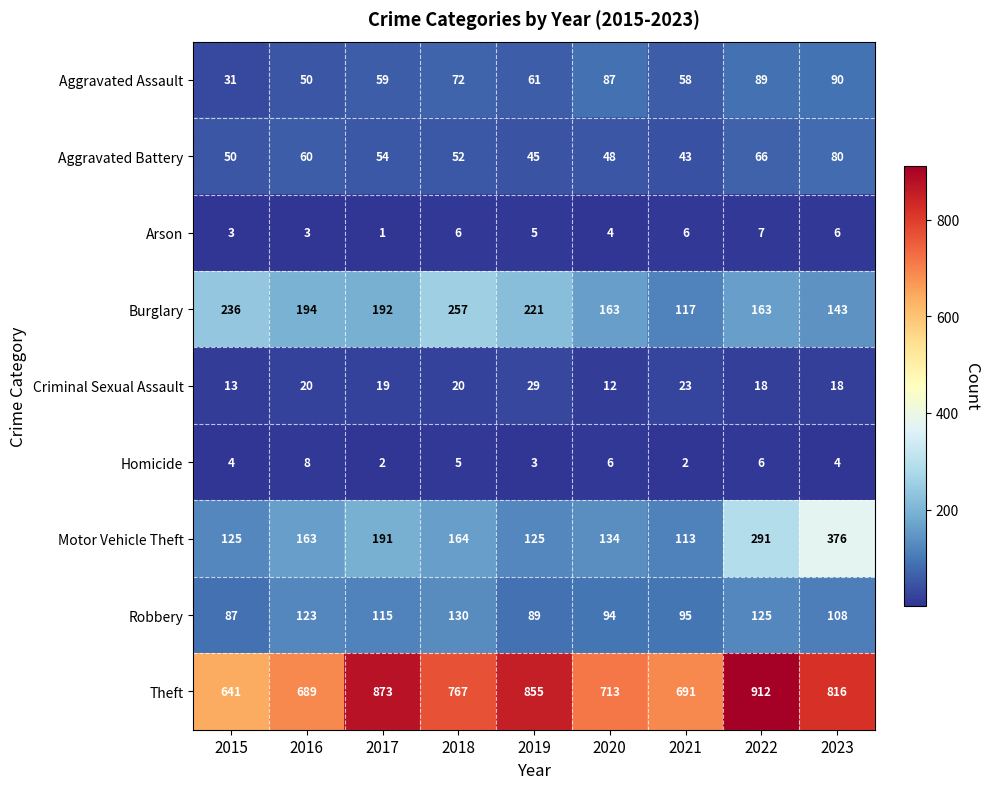

At which category does the chart reach its peak across all series?

2022